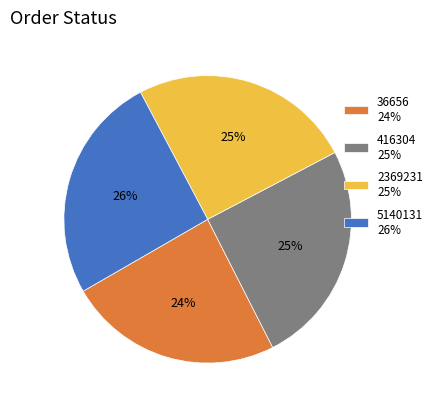

Is the sum of 36656 24% and 2369231 25% greater than half?

No